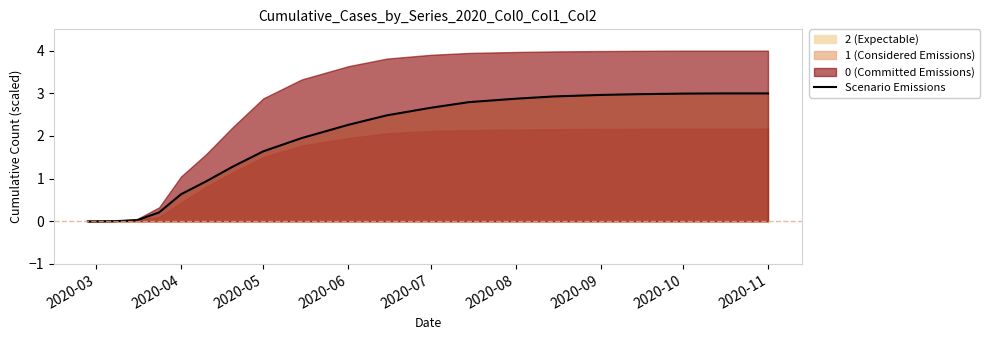

Is it true that the value at 2020-05 is 2.5?

False